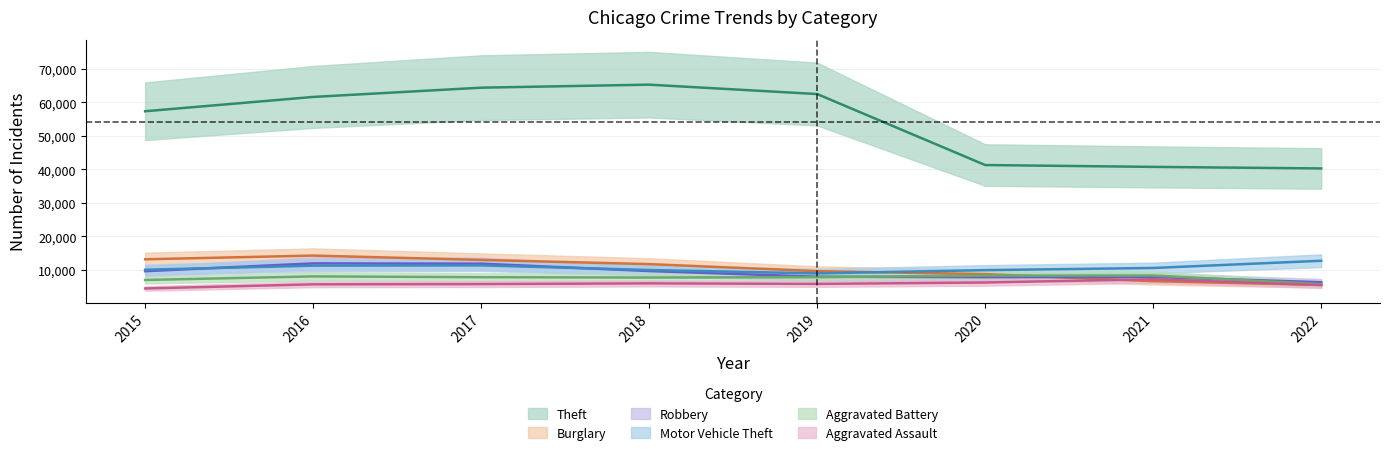

Between 2018 and 2020, which series saw the biggest shift?

Theft